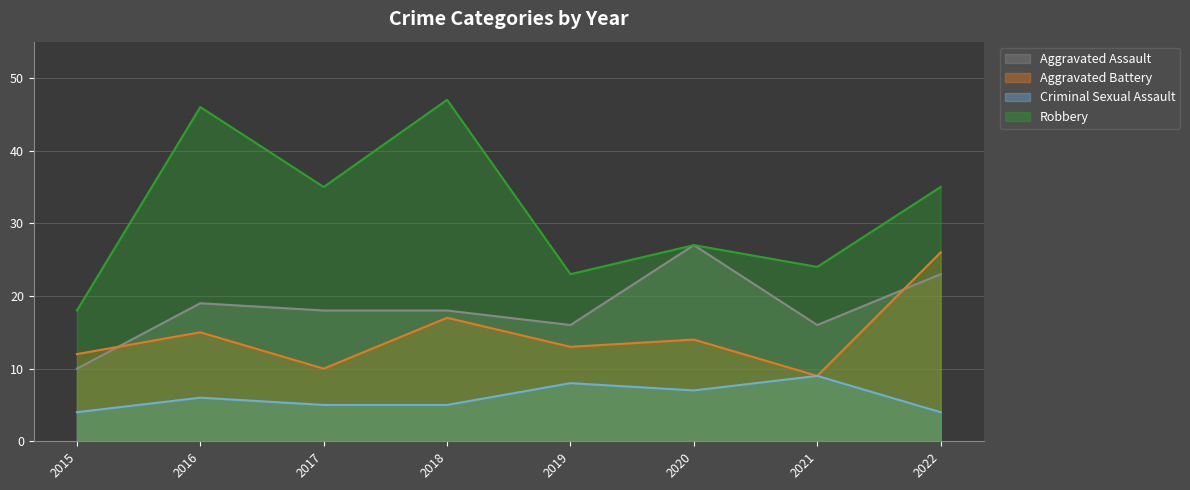

How many lines are shown in the chart?

4